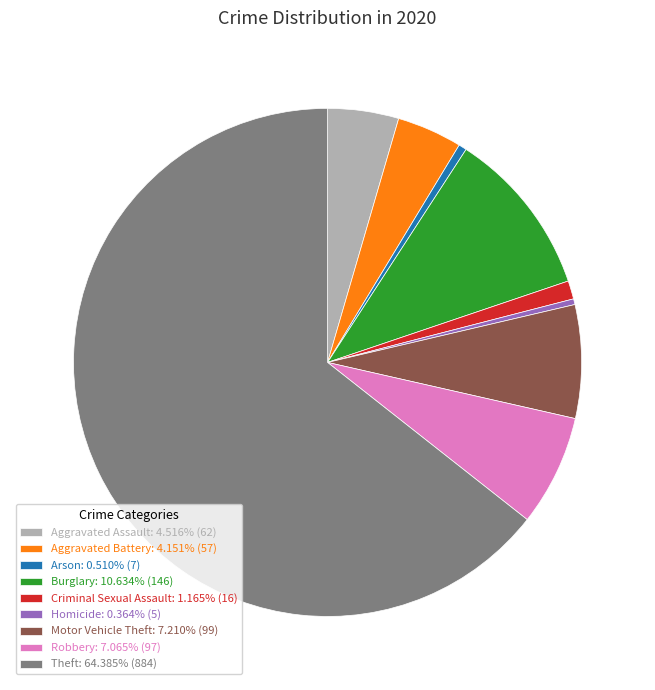

Combined, do Aggravated Assault: 4.516% (62) and Motor Vehicle Theft: 7.210% (99) account for over 50%?

No